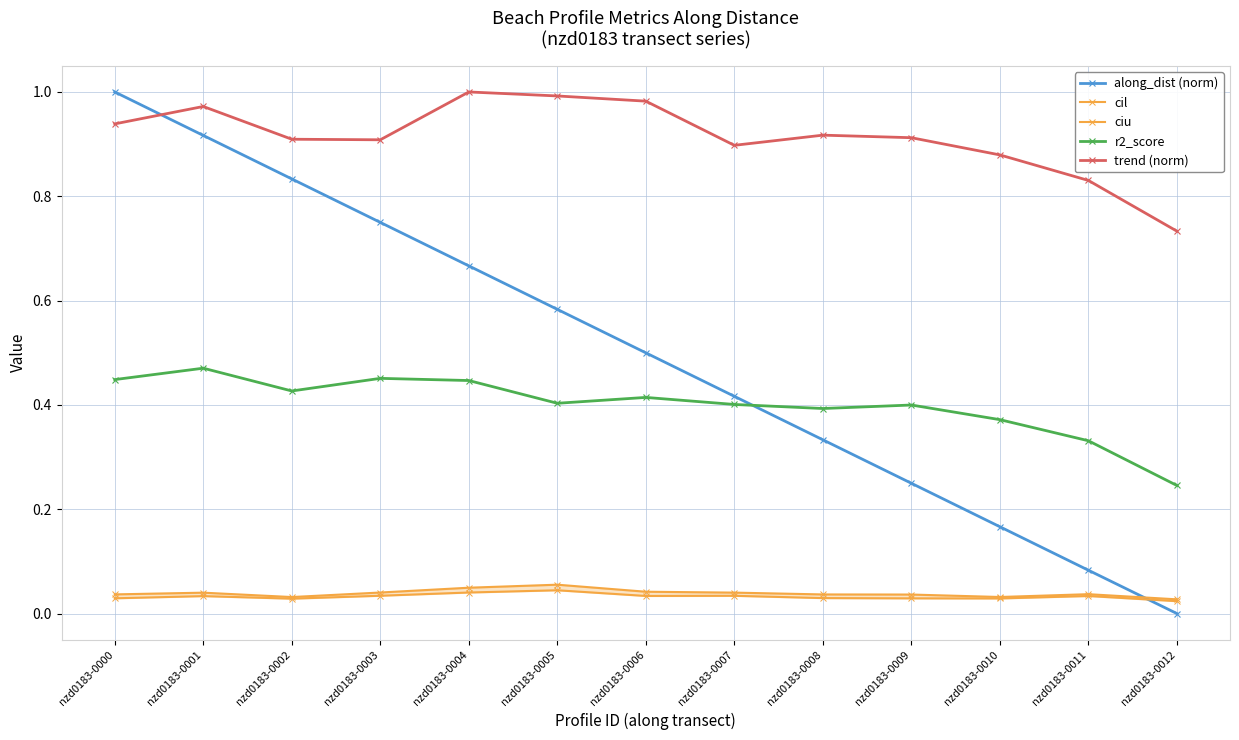

Reading left to right, transcribe all the data shown in this chart.

along_dist (norm): nzd0183-0000=1.0	nzd0183-0001=0.9	nzd0183-0002=0.8	nzd0183-0003=0.7	nzd0183-0004=0.7	nzd0183-0005=0.6	nzd0183-0006=0.5	nzd0183-0007=0.4	nzd0183-0008=0.3	nzd0183-0009=0.2	nzd0183-0010=0.2	nzd0183-0011=0.1	nzd0183-0012=0.0
cil: nzd0183-0000=0.0	nzd0183-0001=0.0	nzd0183-0002=0.0	nzd0183-0003=0.0	nzd0183-0004=0.0	nzd0183-0005=0.0	nzd0183-0006=0.0	nzd0183-0007=0.0	nzd0183-0008=0.0	nzd0183-0009=0.0	nzd0183-0010=0.0	nzd0183-0011=0.0	nzd0183-0012=0.0
ciu: nzd0183-0000=0.0	nzd0183-0001=0.0	nzd0183-0002=0.0	nzd0183-0003=0.0	nzd0183-0004=0.0	nzd0183-0005=0.1	nzd0183-0006=0.0	nzd0183-0007=0.0	nzd0183-0008=0.0	nzd0183-0009=0.0	nzd0183-0010=0.0	nzd0183-0011=0.0	nzd0183-0012=0.0
r2_score: nzd0183-0000=0.4	nzd0183-0001=0.5	nzd0183-0002=0.4	nzd0183-0003=0.5	nzd0183-0004=0.4	nzd0183-0005=0.4	nzd0183-0006=0.4	nzd0183-0007=0.4	nzd0183-0008=0.4	nzd0183-0009=0.4	nzd0183-0010=0.4	nzd0183-0011=0.3	nzd0183-0012=0.2
trend (norm): nzd0183-0000=0.9	nzd0183-0001=1.0	nzd0183-0002=0.9	nzd0183-0003=0.9	nzd0183-0004=1.0	nzd0183-0005=1.0	nzd0183-0006=1.0	nzd0183-0007=0.9	nzd0183-0008=0.9	nzd0183-0009=0.9	nzd0183-0010=0.9	nzd0183-0011=0.8	nzd0183-0012=0.7